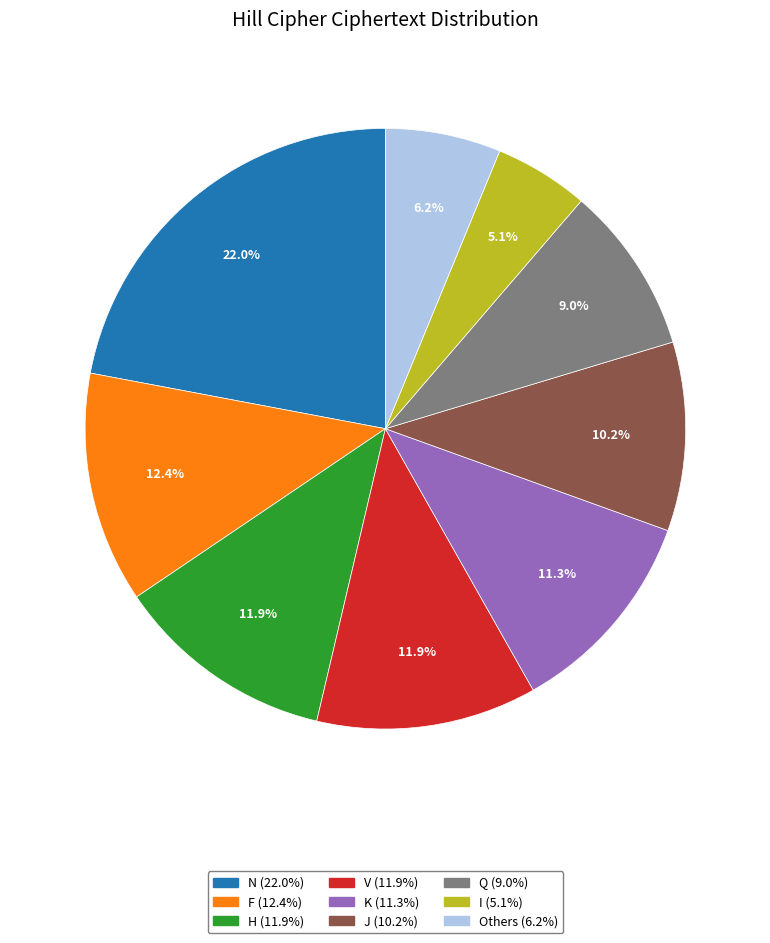

Is there a majority slice in this chart?

No